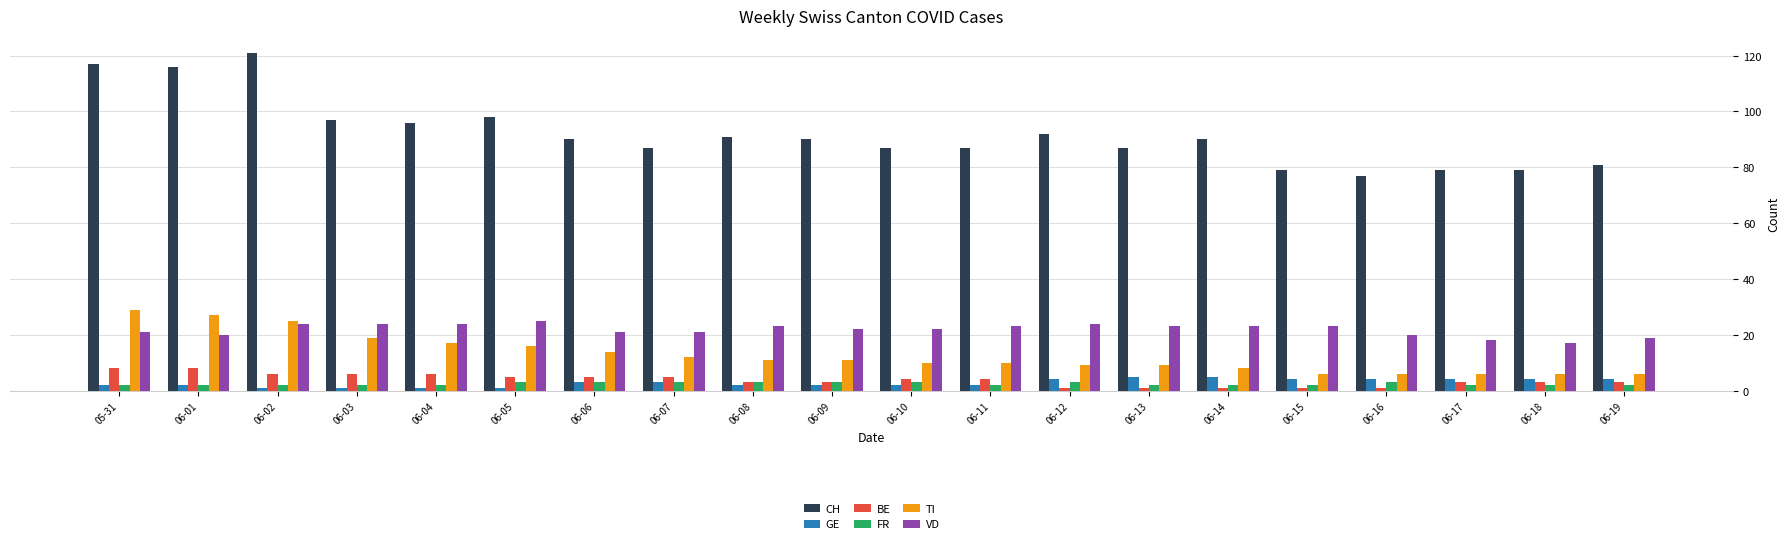

Does the chart contain any negative values?

No